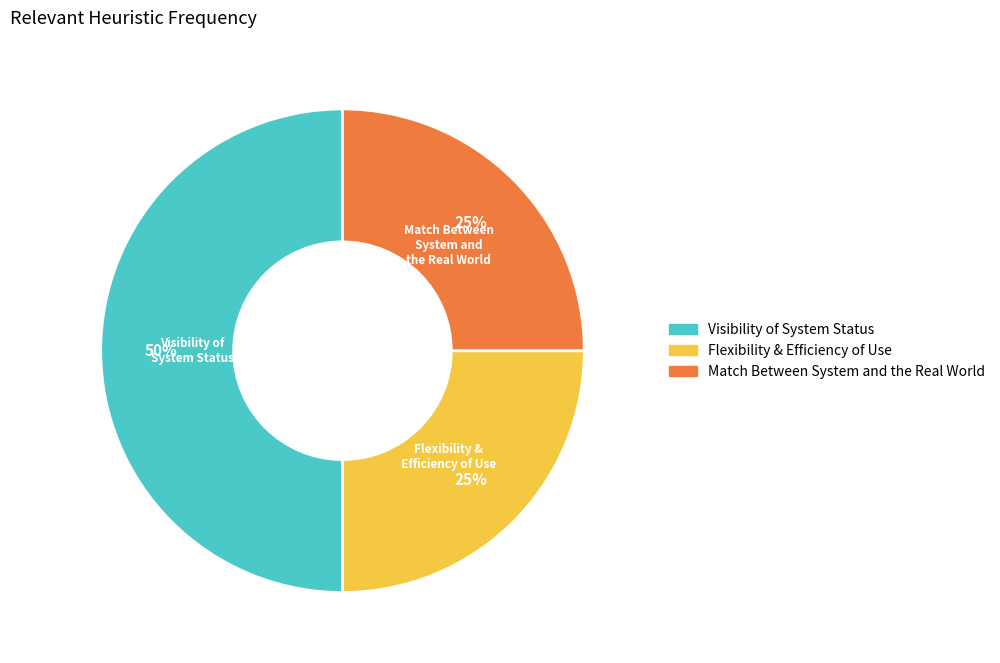

To the nearest percent, what is the combined percentage of Flexibility & Efficiency of Use and Match Between System and the Real World?

50%